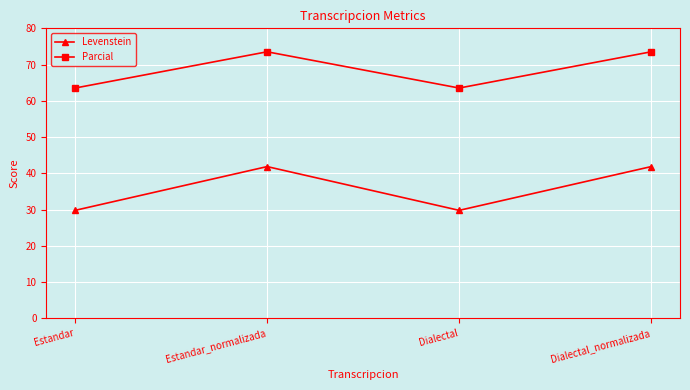

Which series has the largest total across all categories?

Parcial